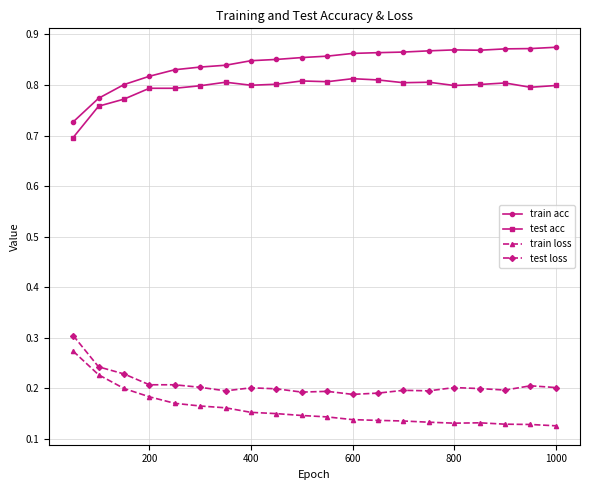

Count the test loss values in the range 0 to 1.

20